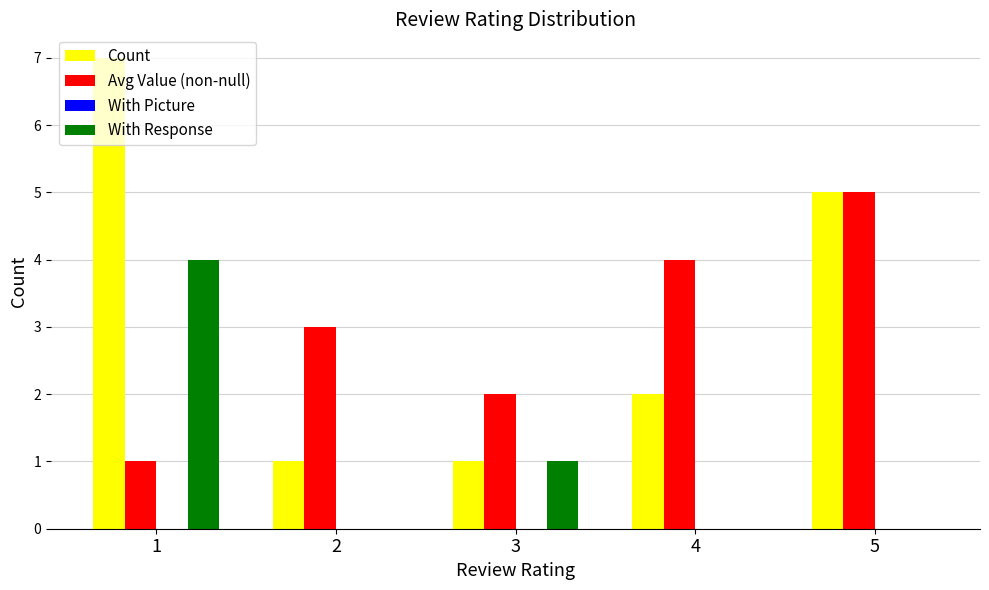

Is the value of With Response at 1 greater than the value of Count at 5?

No